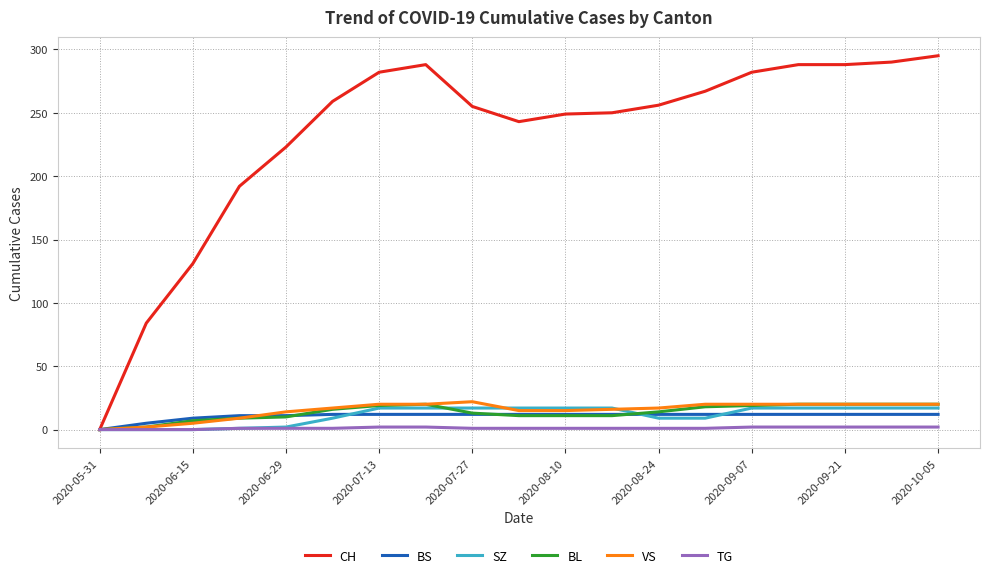

Which series has the largest total across all categories?

CH